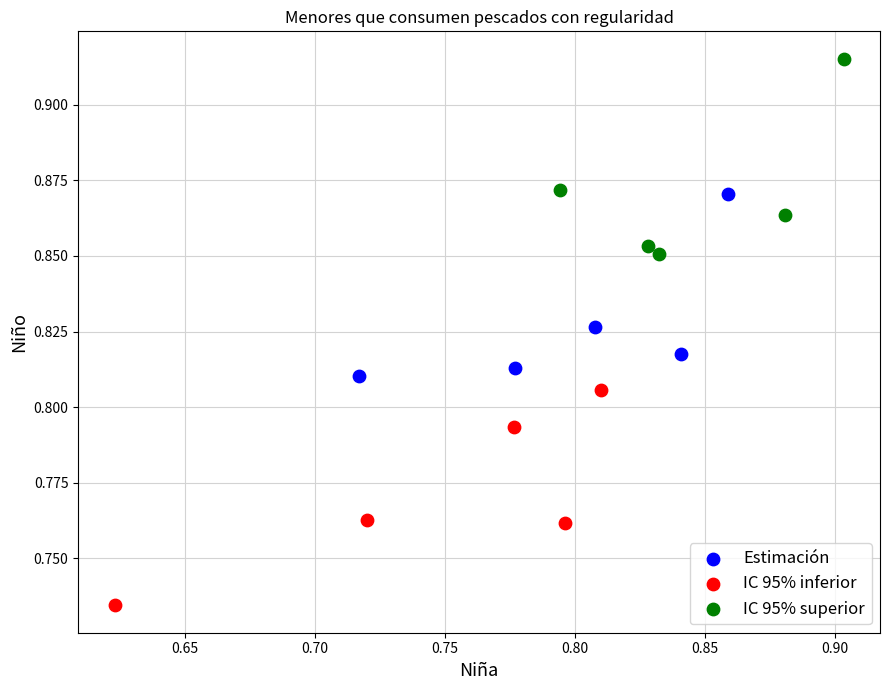

Which series reaches the maximum Y coordinate?

IC 95% superior